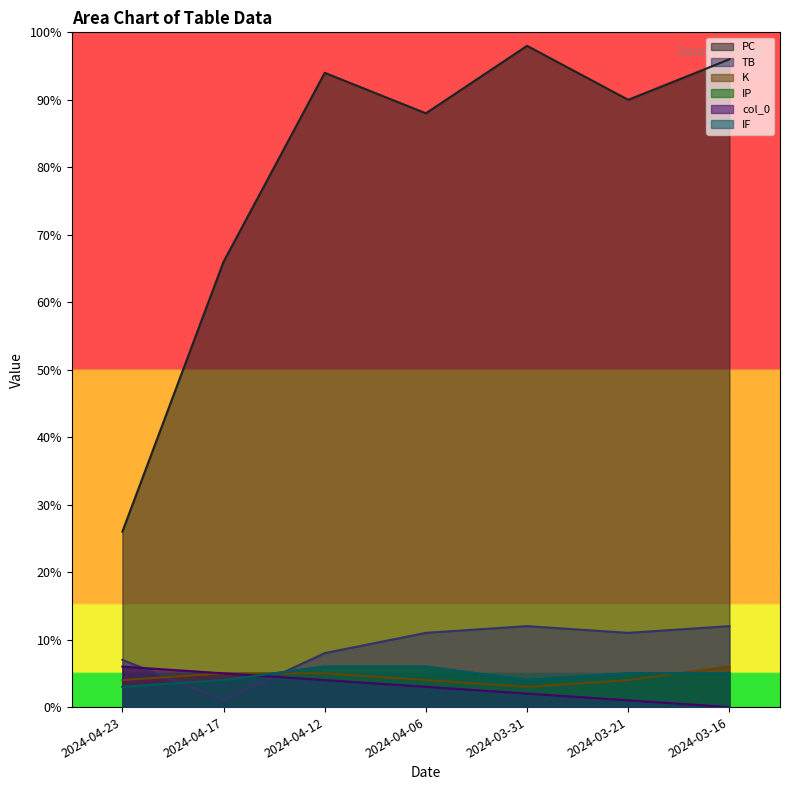

Does the chart display data point markers on the line(s)?

No